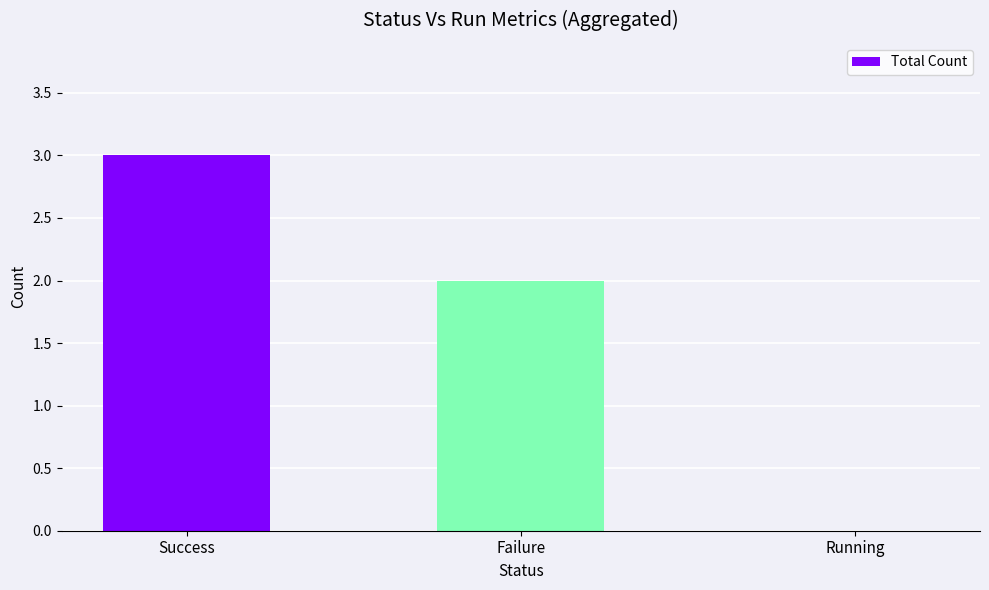

What is the sum of all values?

5